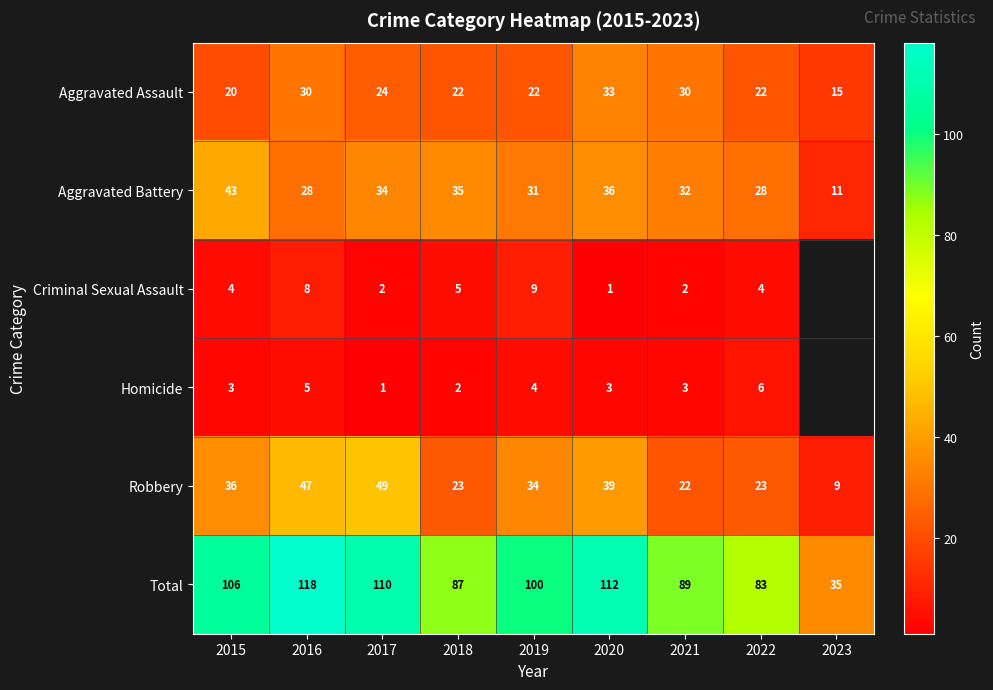

At which label does Total first exceed 100?

2015